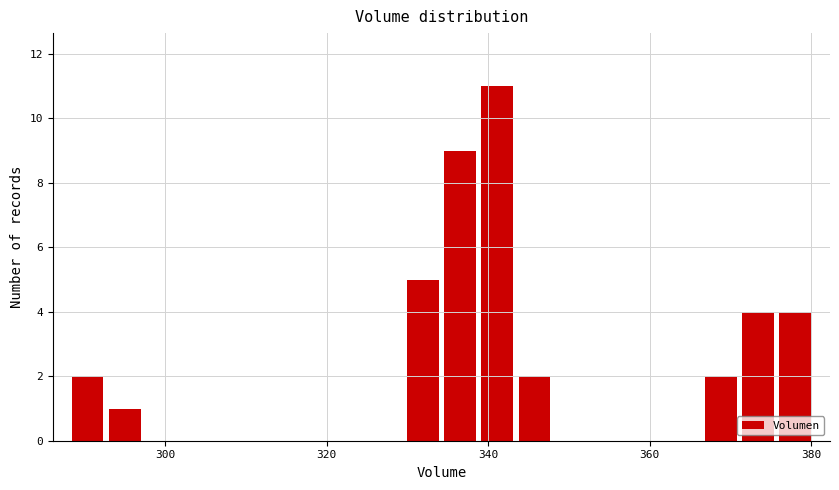

Around what value on the x-axis is the tallest bar? Give the approximate position of its centre, as read against the axis.

342